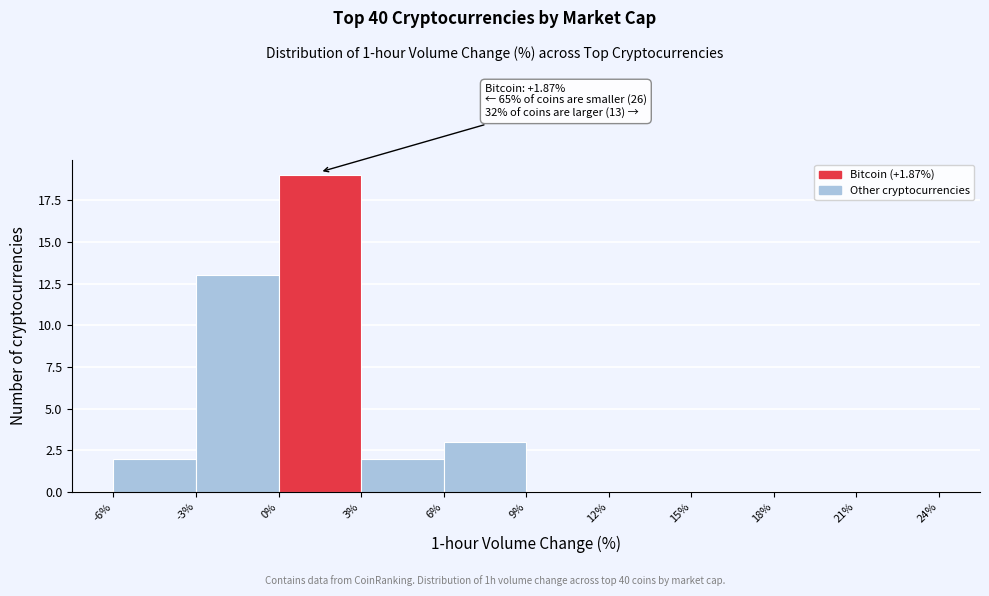

Which range on the x-axis has the tallest bar?

0% to 3%